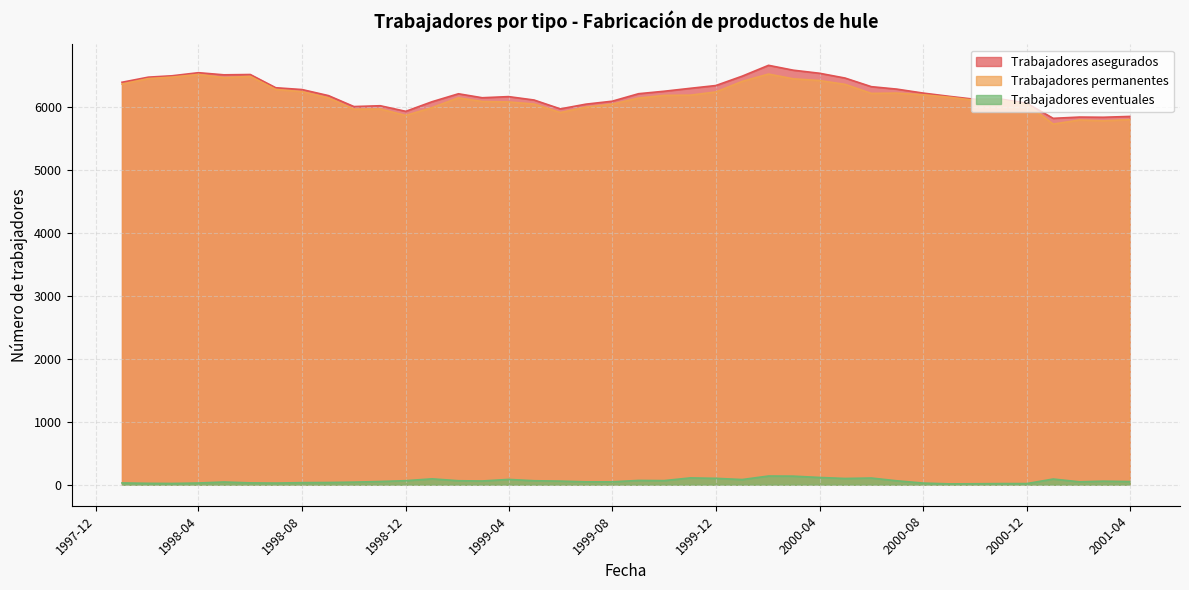

What is the average value of the Trabajadores asegurados series?

6225